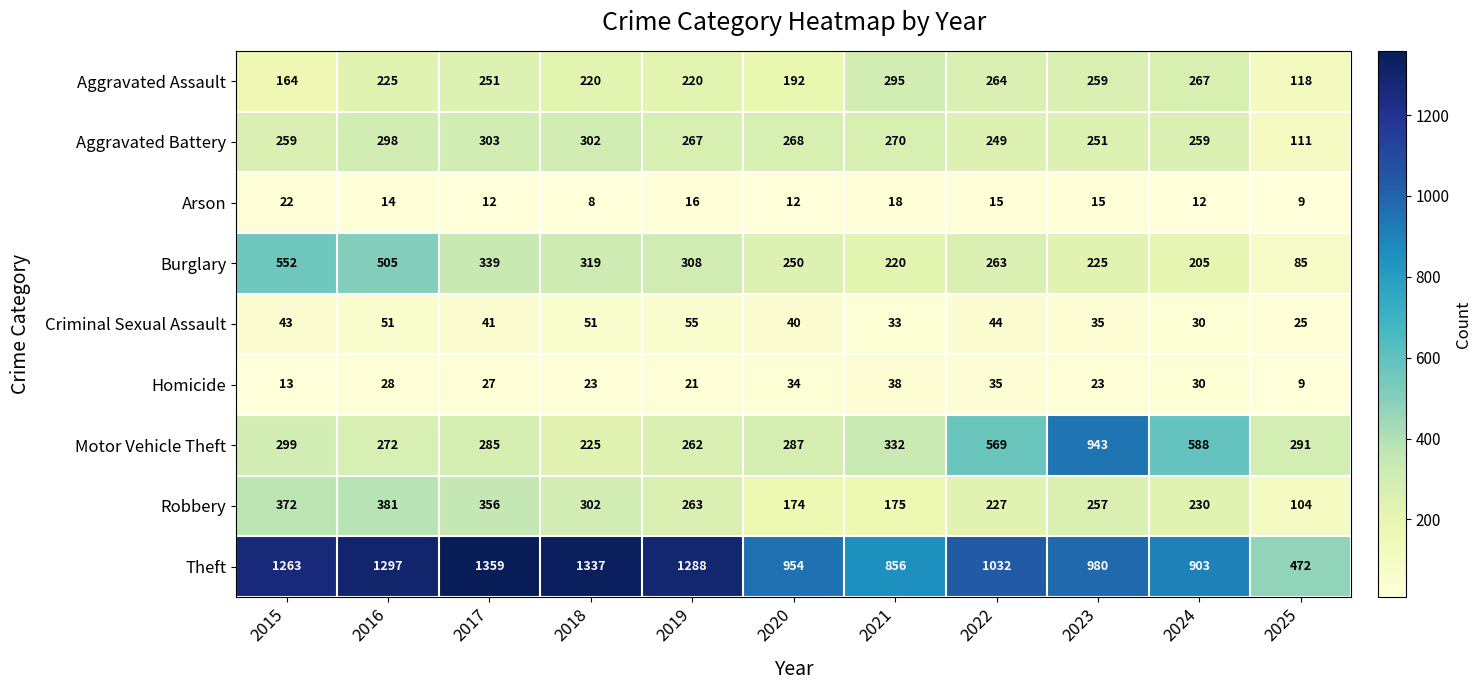

Which series has the largest total across all categories?

Theft